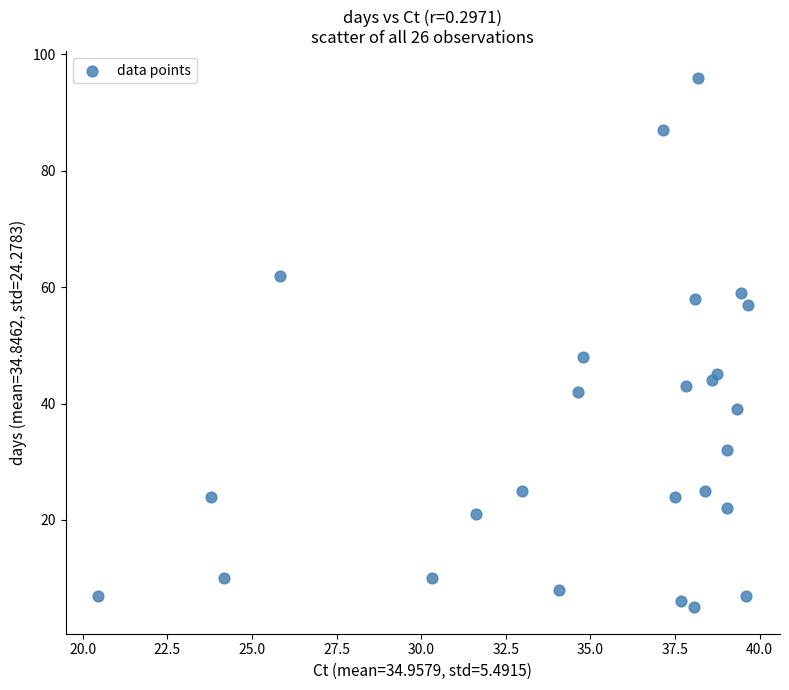

What Y value in the scatter plot is closest to 50?

48